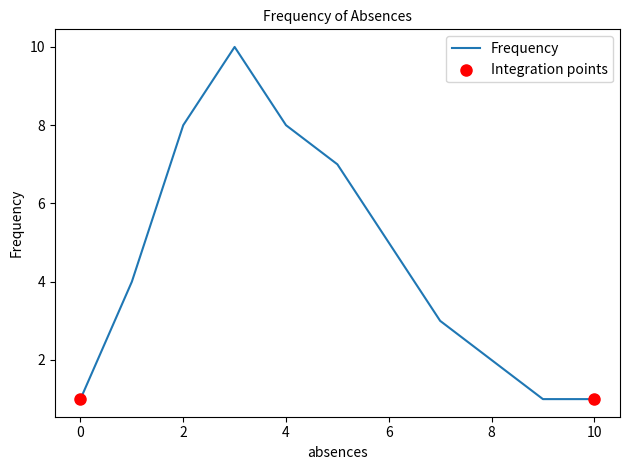

What is the difference between the maximum and minimum values?

9